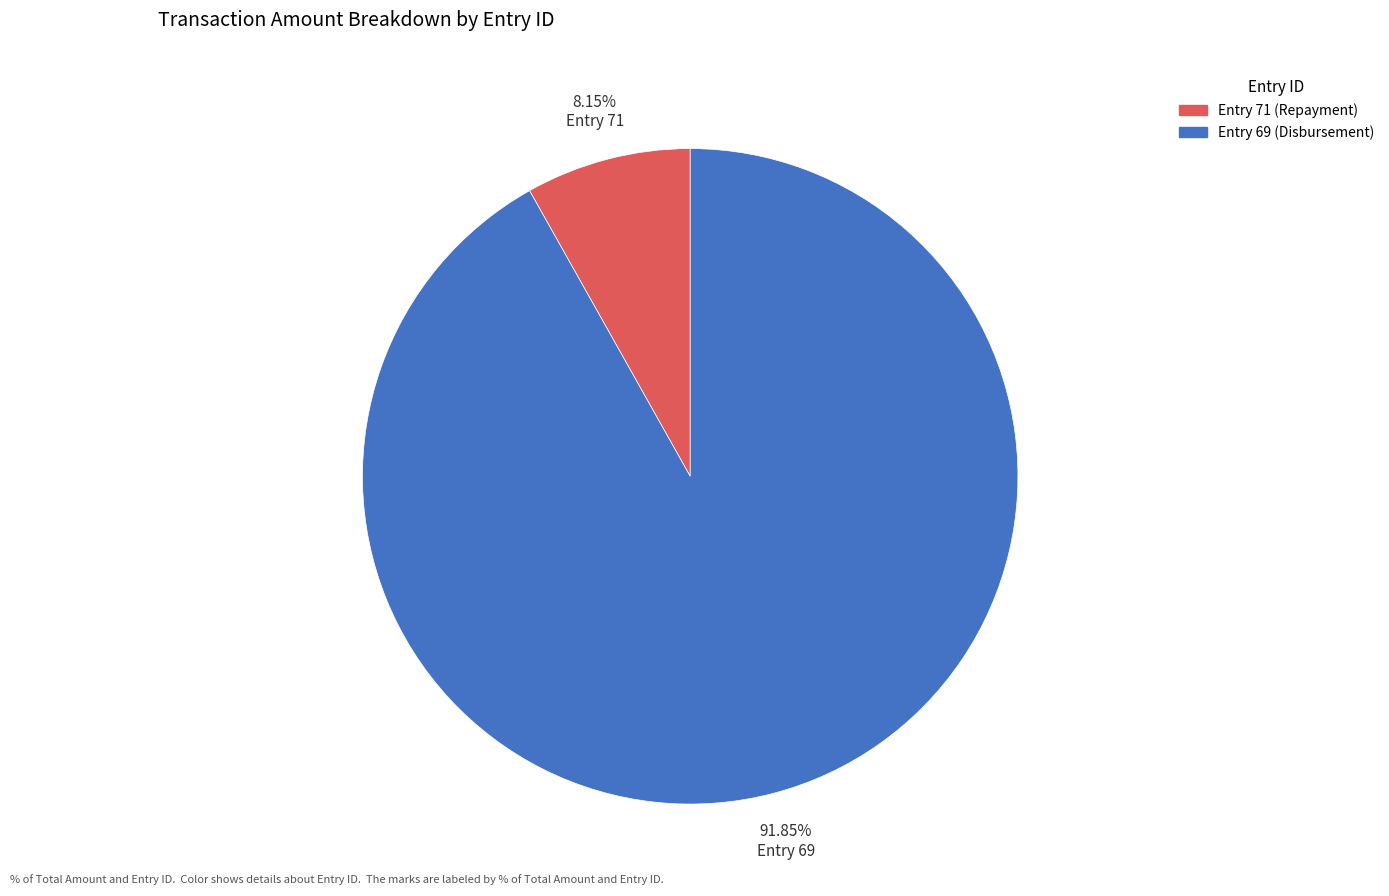

Is there any slice that represents more than half of the pie?

Yes